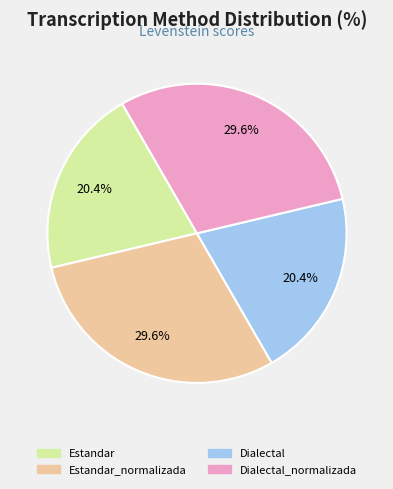

What portion of the pie excludes Dialectal_normalizada?

70.4%